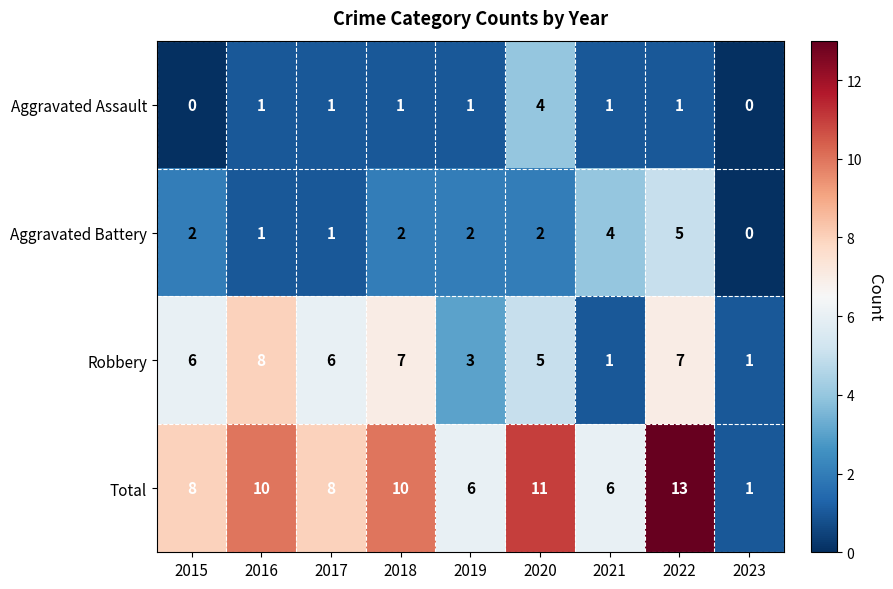

What is the spread (max minus min) of values at 2022?

12